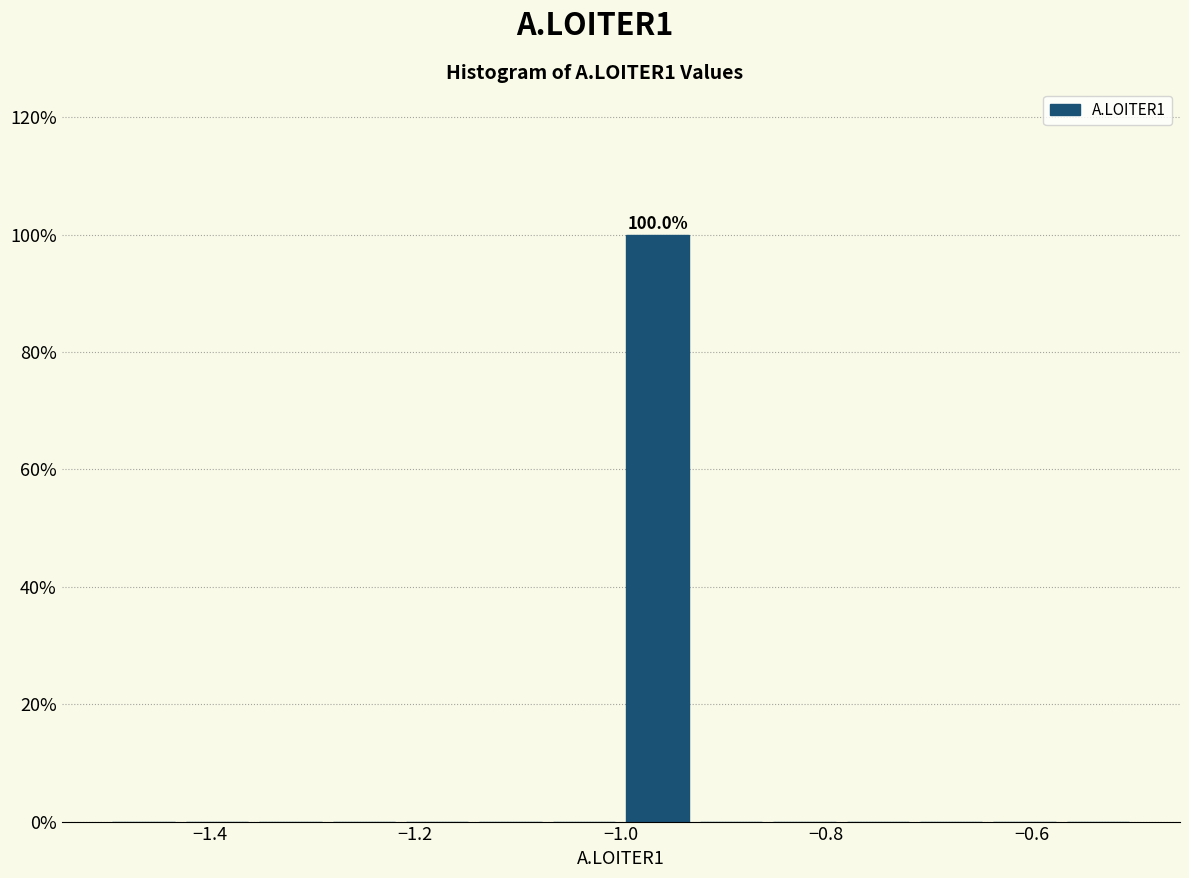

Around what value on the x-axis is the tallest bar? Give the approximate position of its centre, as read against the axis.

-0.96